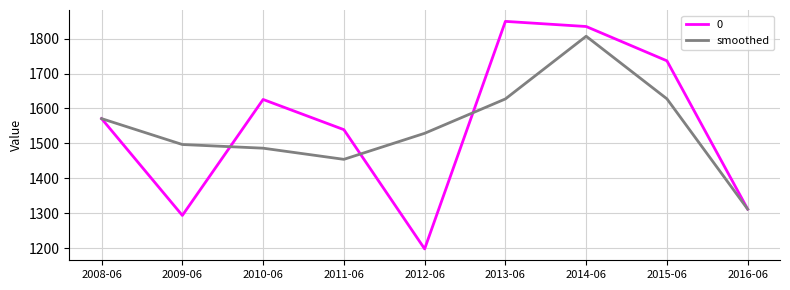

Which category has the lowest value across all series?

2012-06